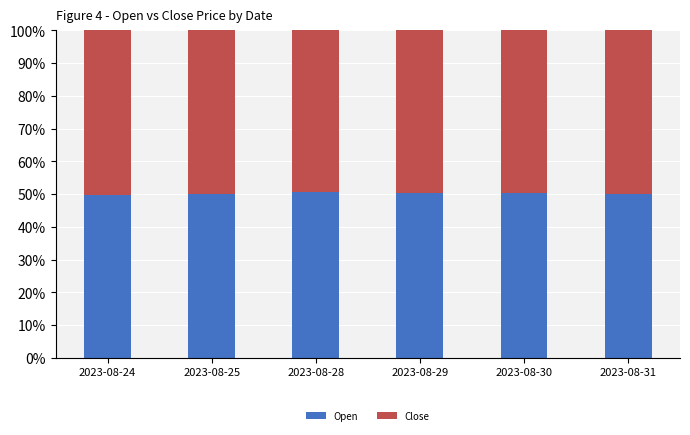

The value of Open at 2023-08-25 is 25.2. True or false?

False